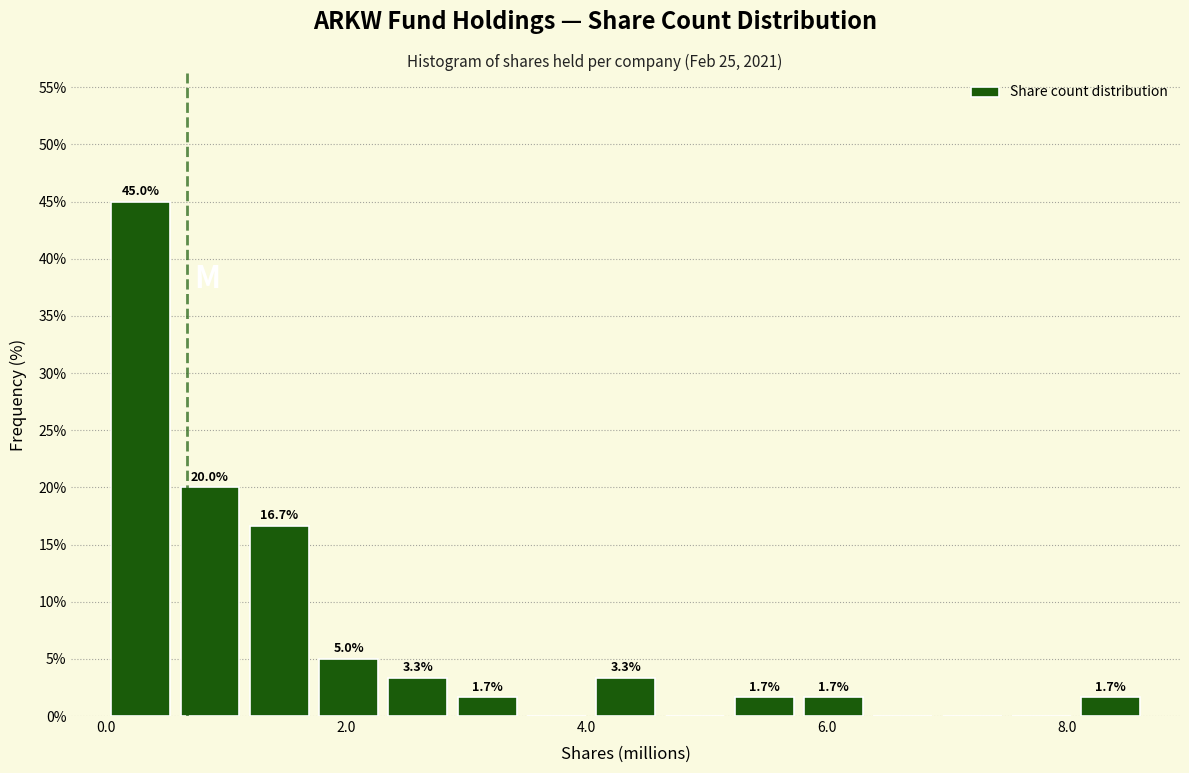

Around what value on the x-axis is the tallest bar? Give the approximate position of its centre, as read against the axis.

0.2